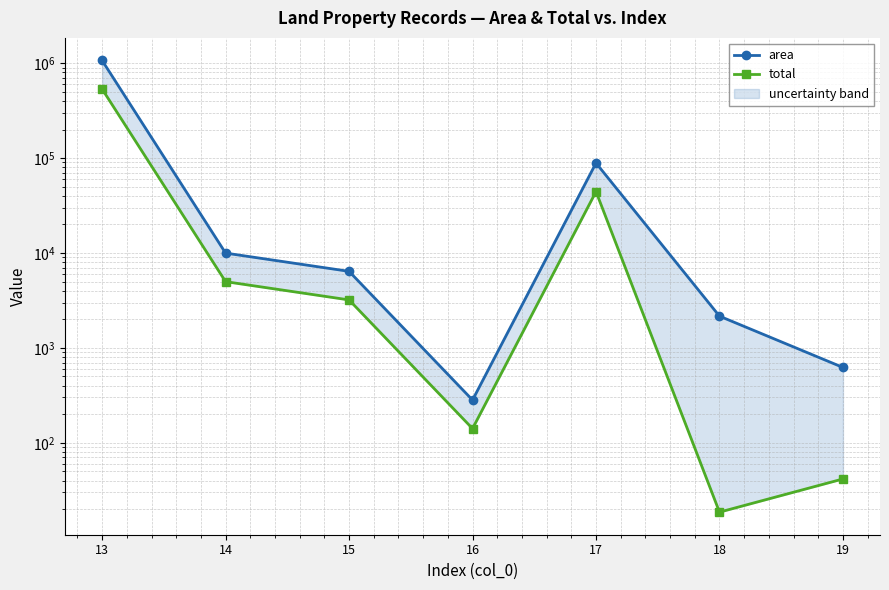

How many values in the total series exceed 3203?

3